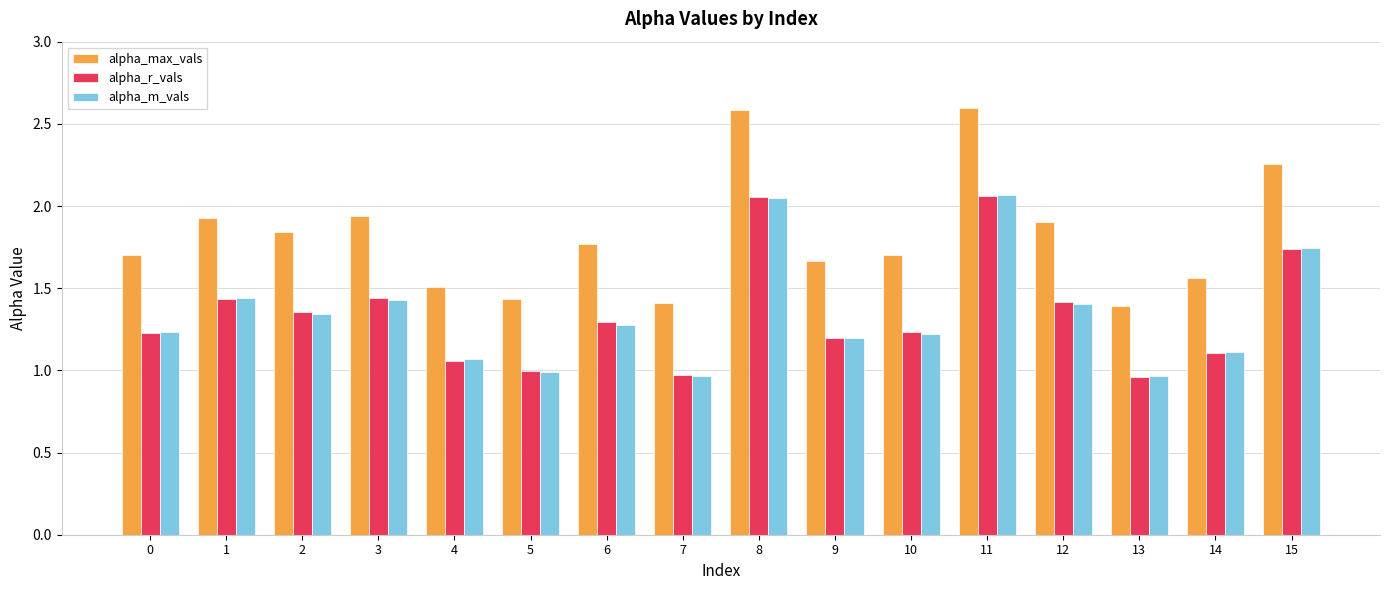

Which series has the largest range (max minus min)?

alpha_max_vals